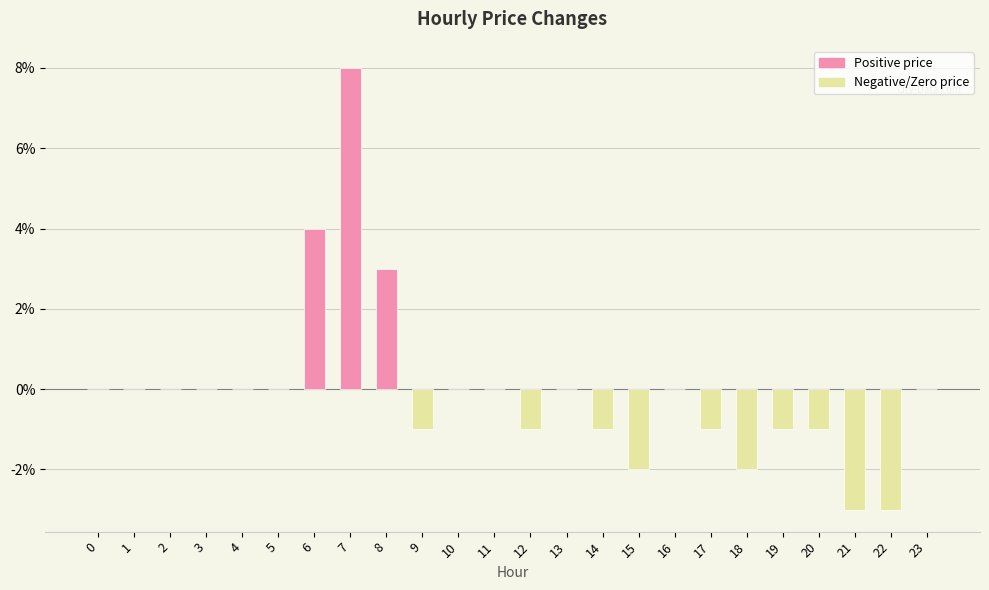

Are the bars horizontal?

No